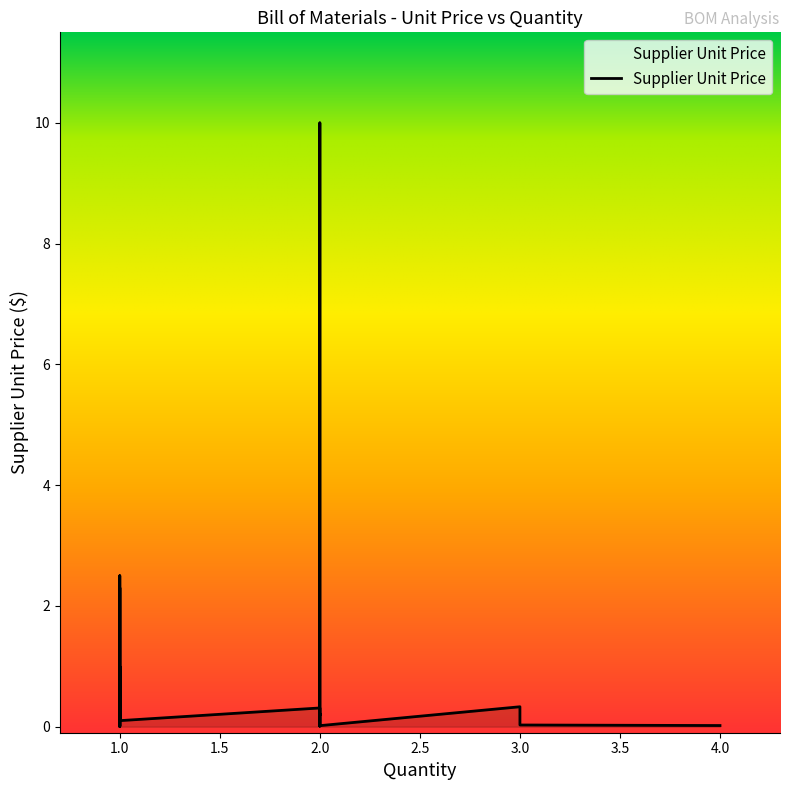

What is the greatest value displayed?

10.0